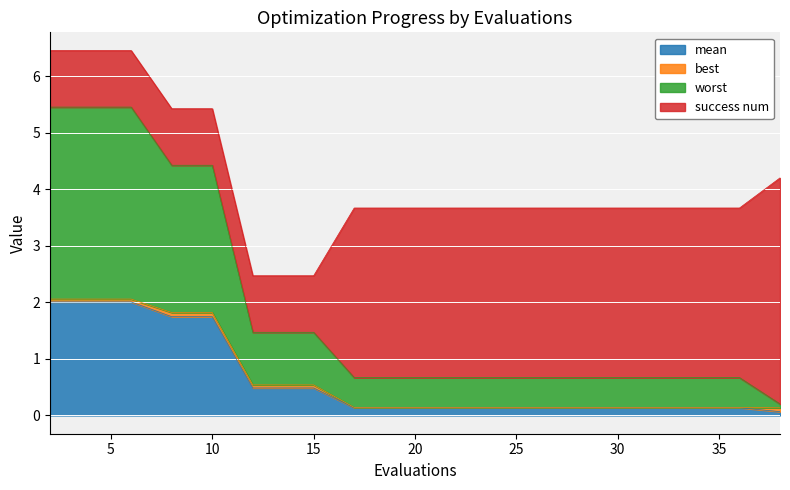

Does the chart display data point markers on the line(s)?

No